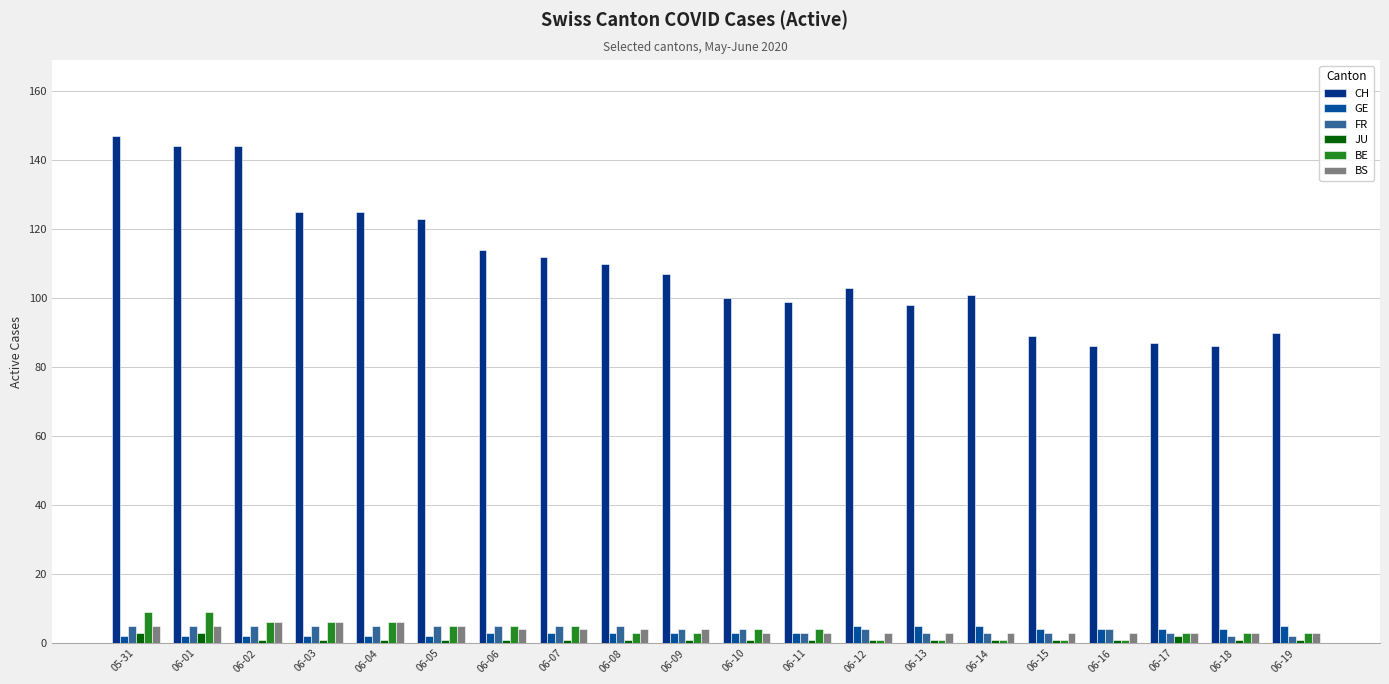

What is the difference between the maximum and minimum values in the BE series?

8